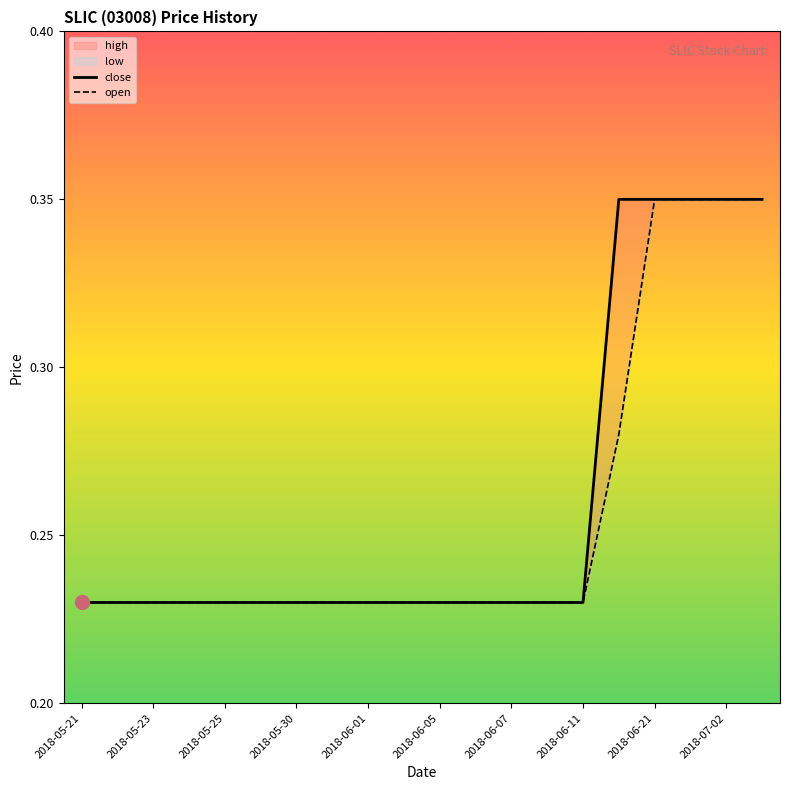

Which series has the widest spread of Y values?

close